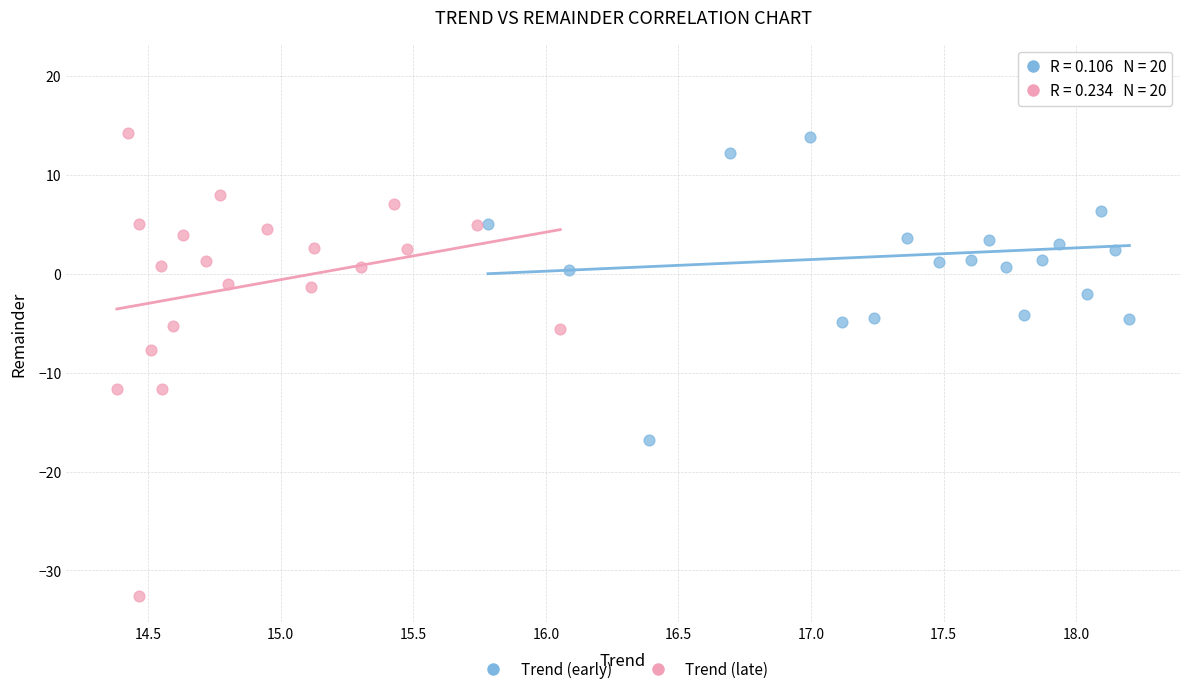

What are all the series names shown in the legend?

Trend (early), Trend (late)